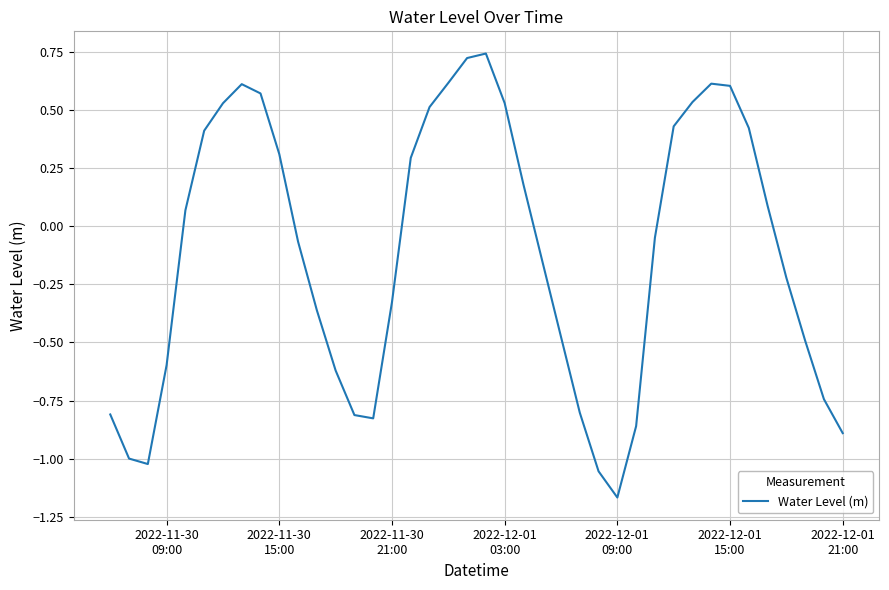

What is the difference between the maximum and minimum values?

1.9